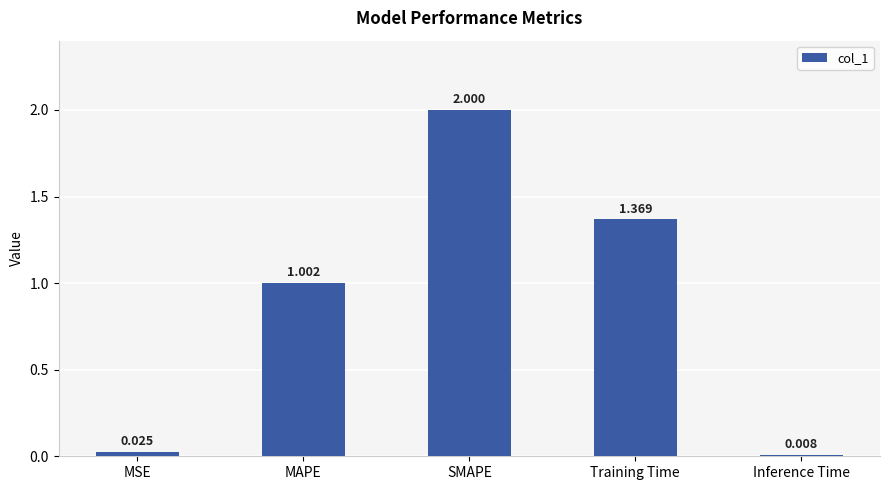

What is the average value?

0.9